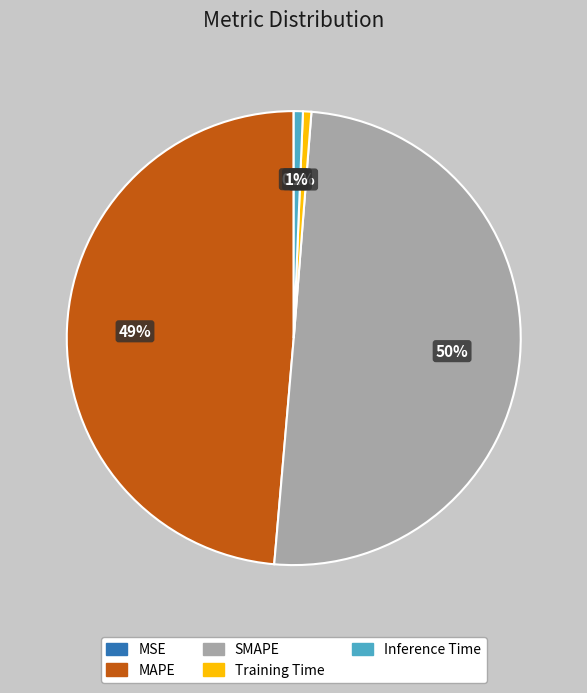

To the nearest percent, what is the average slice percentage?

20%